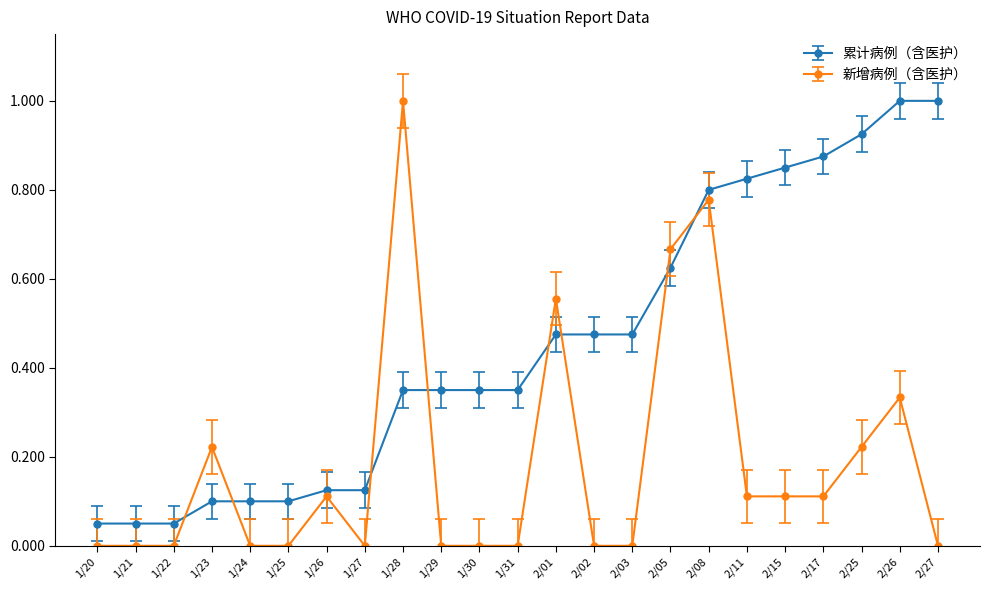

What is the maximum value shown in the chart?

1.0